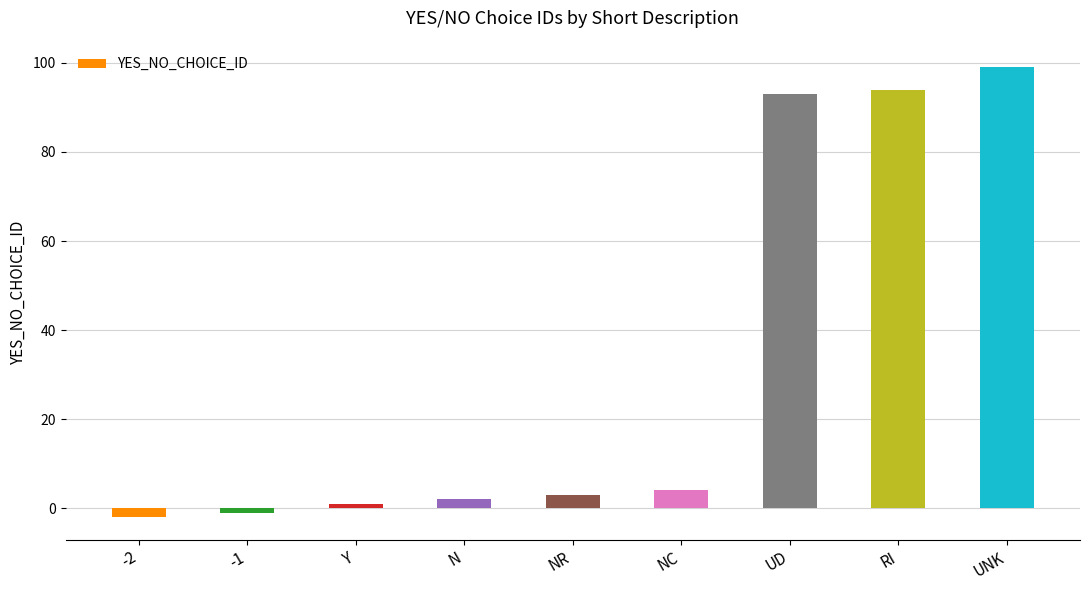

Count the number of categories in the chart.

9